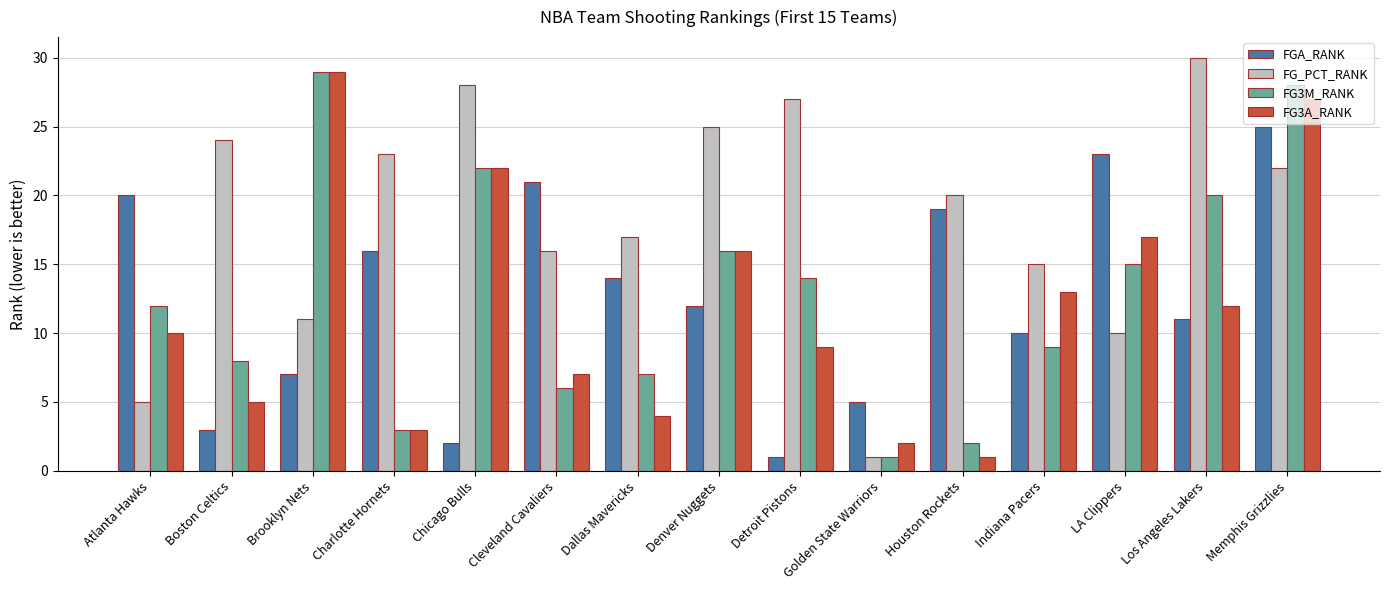

Reading right to left, list all the values displayed in this chart.

FGA_RANK: Memphis Grizzlies=25	Los Angeles Lakers=11	LA Clippers=23	Indiana Pacers=10	Houston Rockets=19	Golden State Warriors=5	Detroit Pistons=1	Denver Nuggets=12	Dallas Mavericks=14	Cleveland Cavaliers=21	Chicago Bulls=2	Charlotte Hornets=16	Brooklyn Nets=7	Boston Celtics=3	Atlanta Hawks=20
FG_PCT_RANK: Memphis Grizzlies=22	Los Angeles Lakers=30	LA Clippers=10	Indiana Pacers=15	Houston Rockets=20	Golden State Warriors=1	Detroit Pistons=27	Denver Nuggets=25	Dallas Mavericks=17	Cleveland Cavaliers=16	Chicago Bulls=28	Charlotte Hornets=23	Brooklyn Nets=11	Boston Celtics=24	Atlanta Hawks=5
FG3M_RANK: Memphis Grizzlies=28	Los Angeles Lakers=20	LA Clippers=15	Indiana Pacers=9	Houston Rockets=2	Golden State Warriors=1	Detroit Pistons=14	Denver Nuggets=16	Dallas Mavericks=7	Cleveland Cavaliers=6	Chicago Bulls=22	Charlotte Hornets=3	Brooklyn Nets=29	Boston Celtics=8	Atlanta Hawks=12
FG3A_RANK: Memphis Grizzlies=27	Los Angeles Lakers=12	LA Clippers=17	Indiana Pacers=13	Houston Rockets=1	Golden State Warriors=2	Detroit Pistons=9	Denver Nuggets=16	Dallas Mavericks=4	Cleveland Cavaliers=7	Chicago Bulls=22	Charlotte Hornets=3	Brooklyn Nets=29	Boston Celtics=5	Atlanta Hawks=10